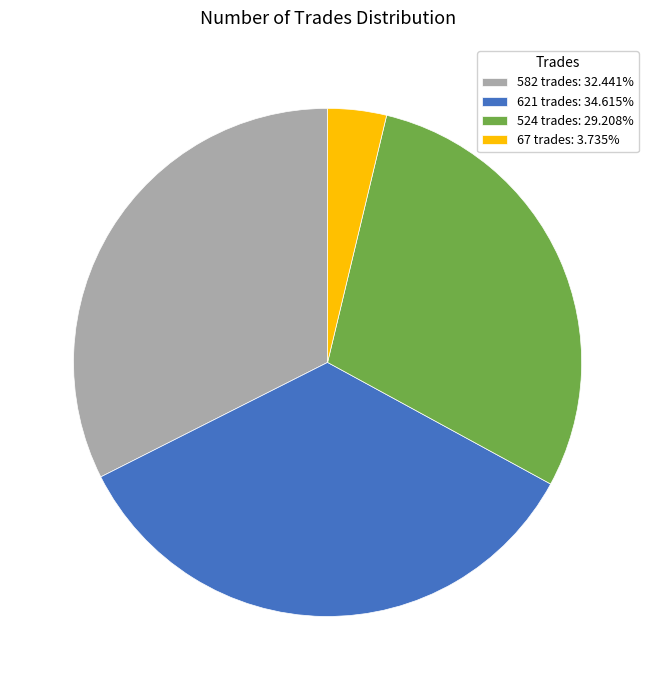

Which category has the biggest portion of the pie?

621 trades